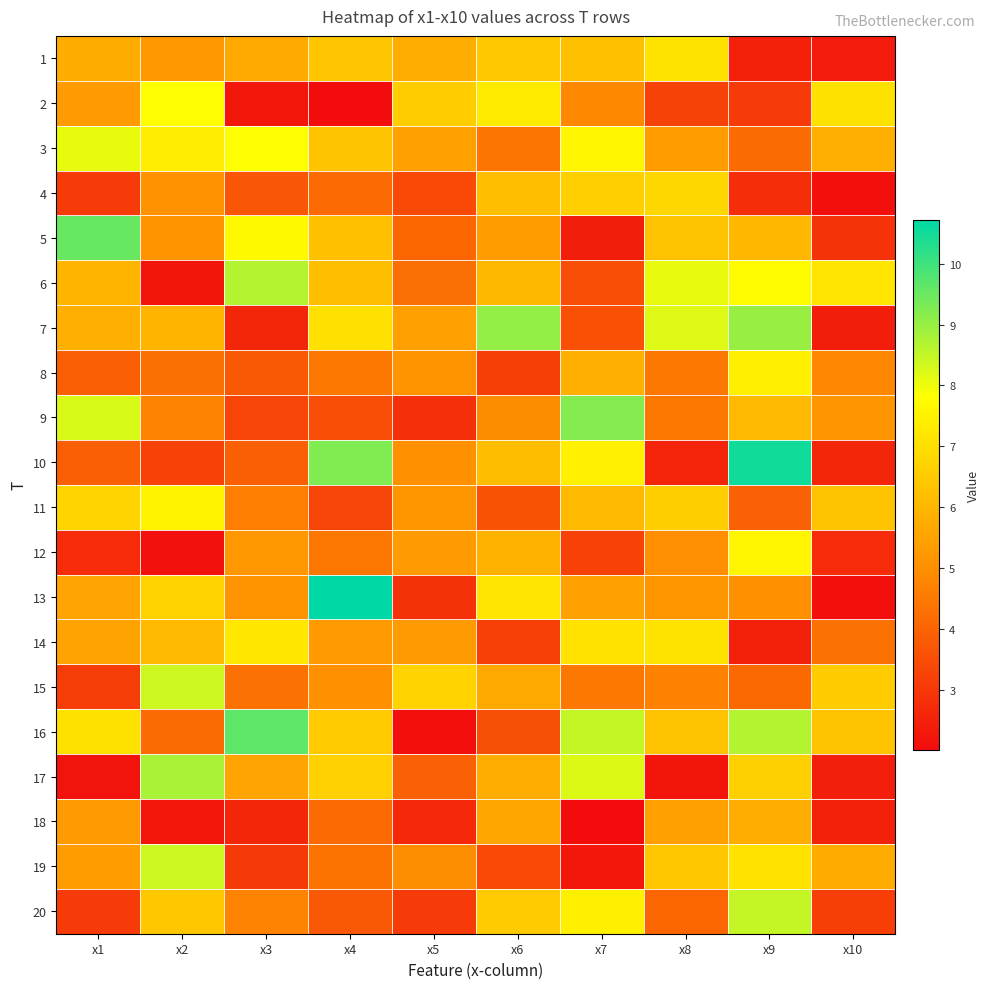

At how many categories does at least one series exceed 2?

10